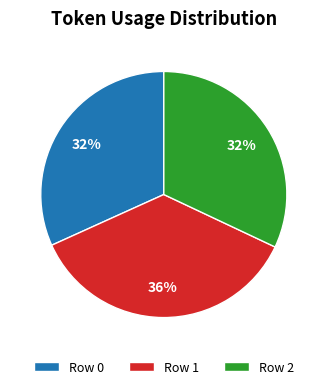

How many slices are in this pie chart?

3